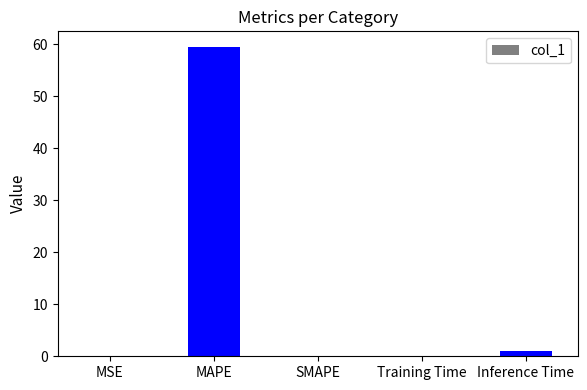

What is the maximum value shown in the chart?

59.5